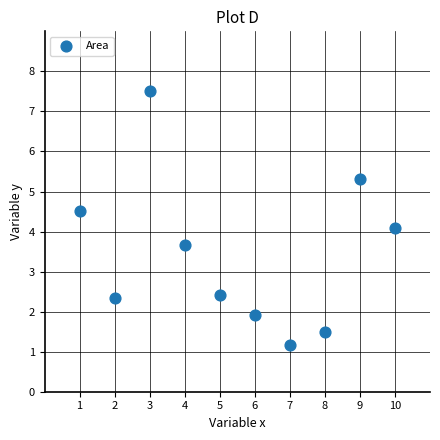

What is the average X value?

5.5